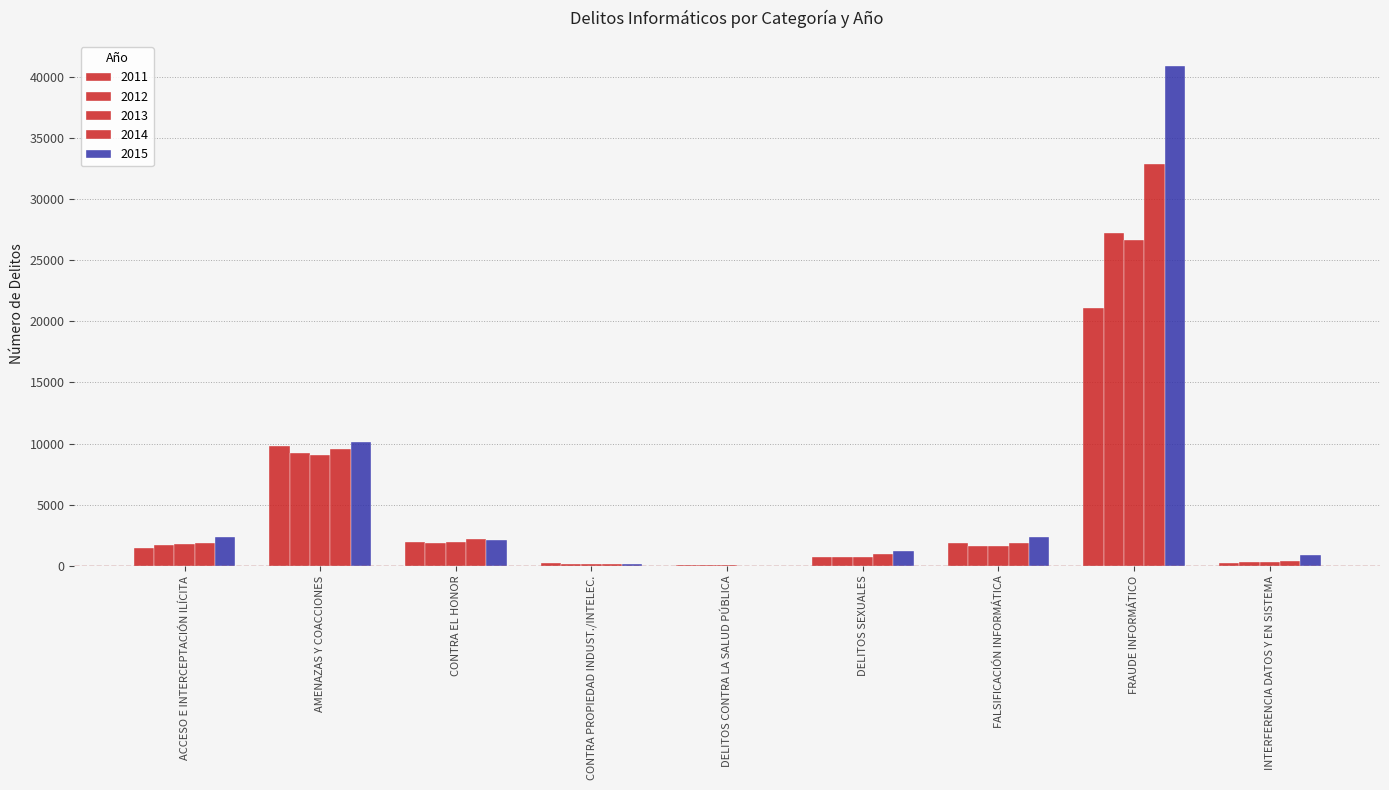

At which label does 2012 first exceed 1625?

ACCESO E INTERCEPTACIÓN ILÍCITA